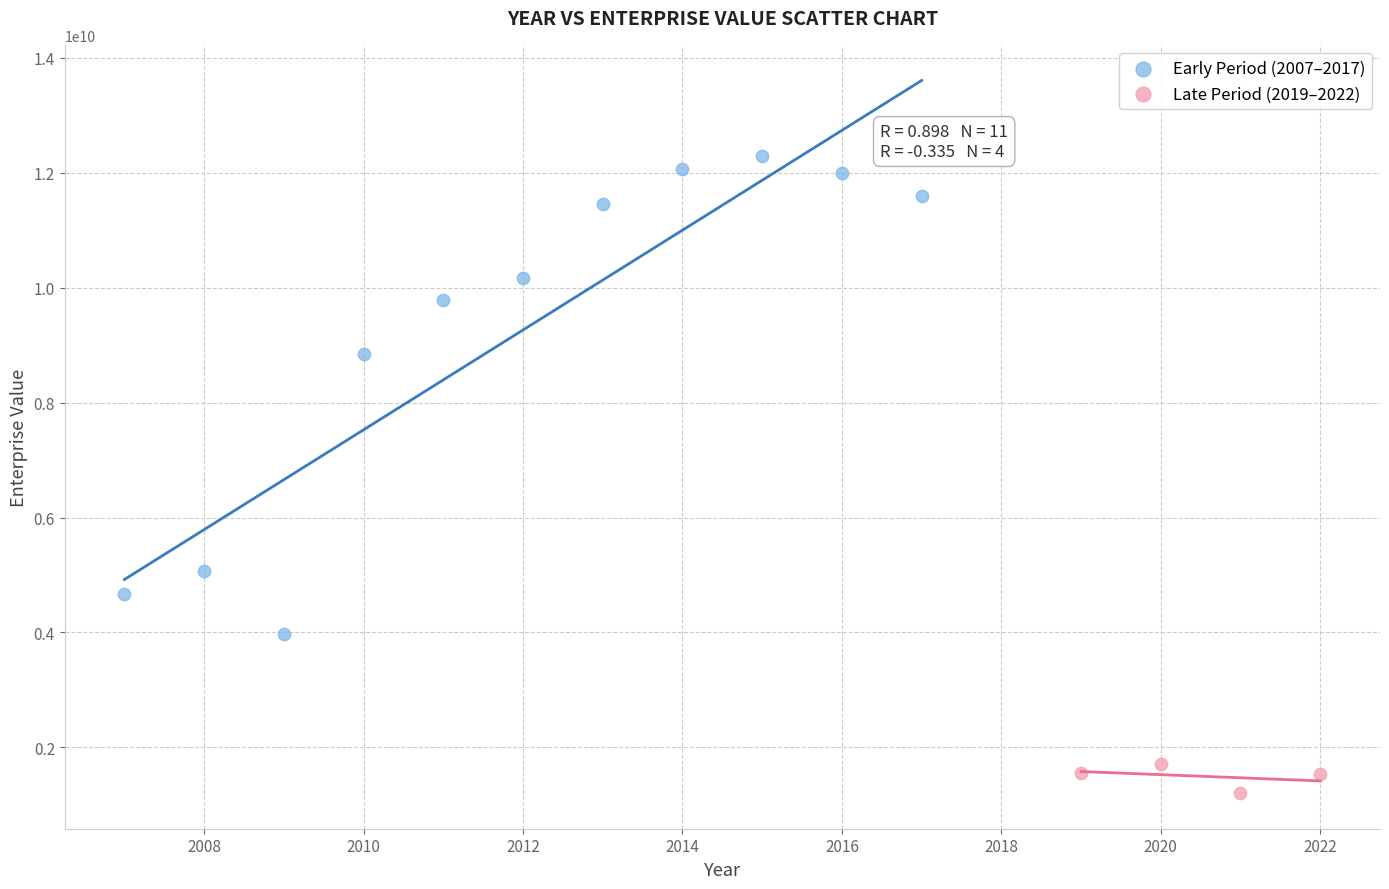

Which series contains the highest Y value?

Early Period (2007–2017)